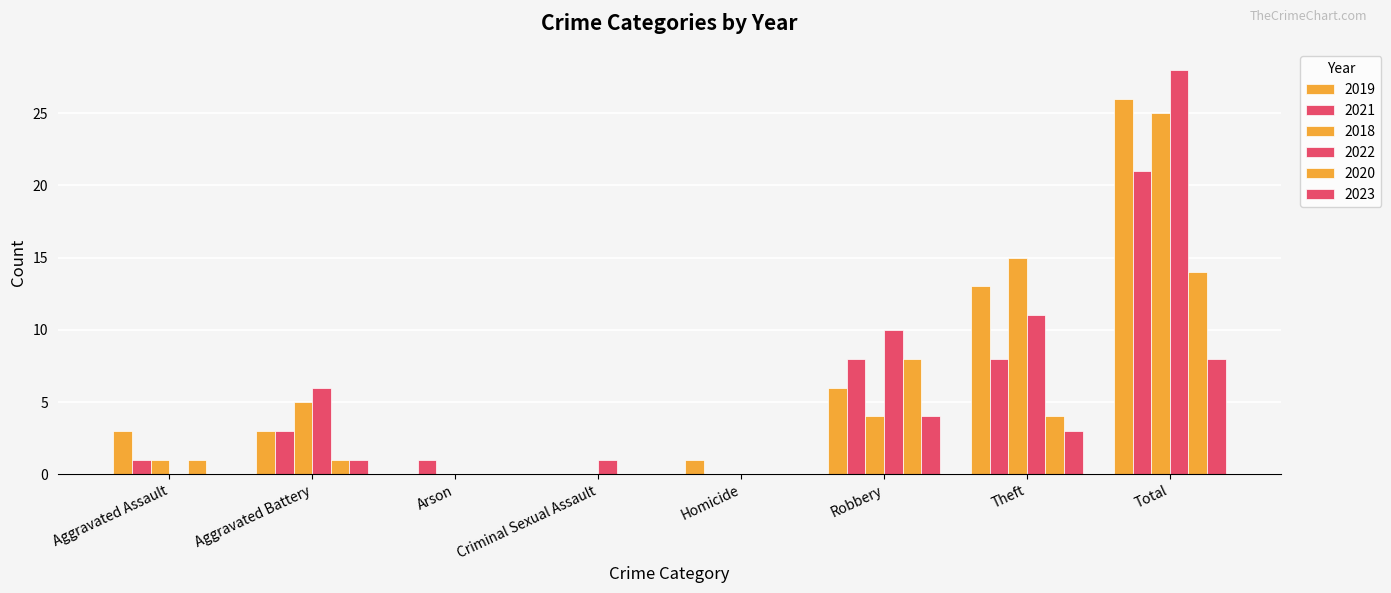

Which series changed the most between Criminal Sexual Assault and Total?

2022